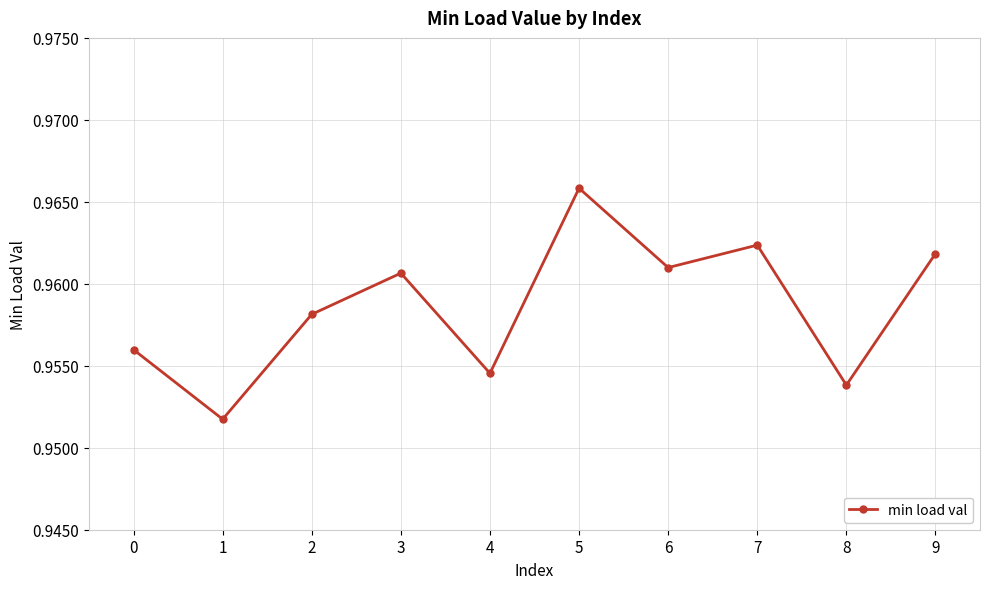

At which category does the chart reach its peak across all series?

5